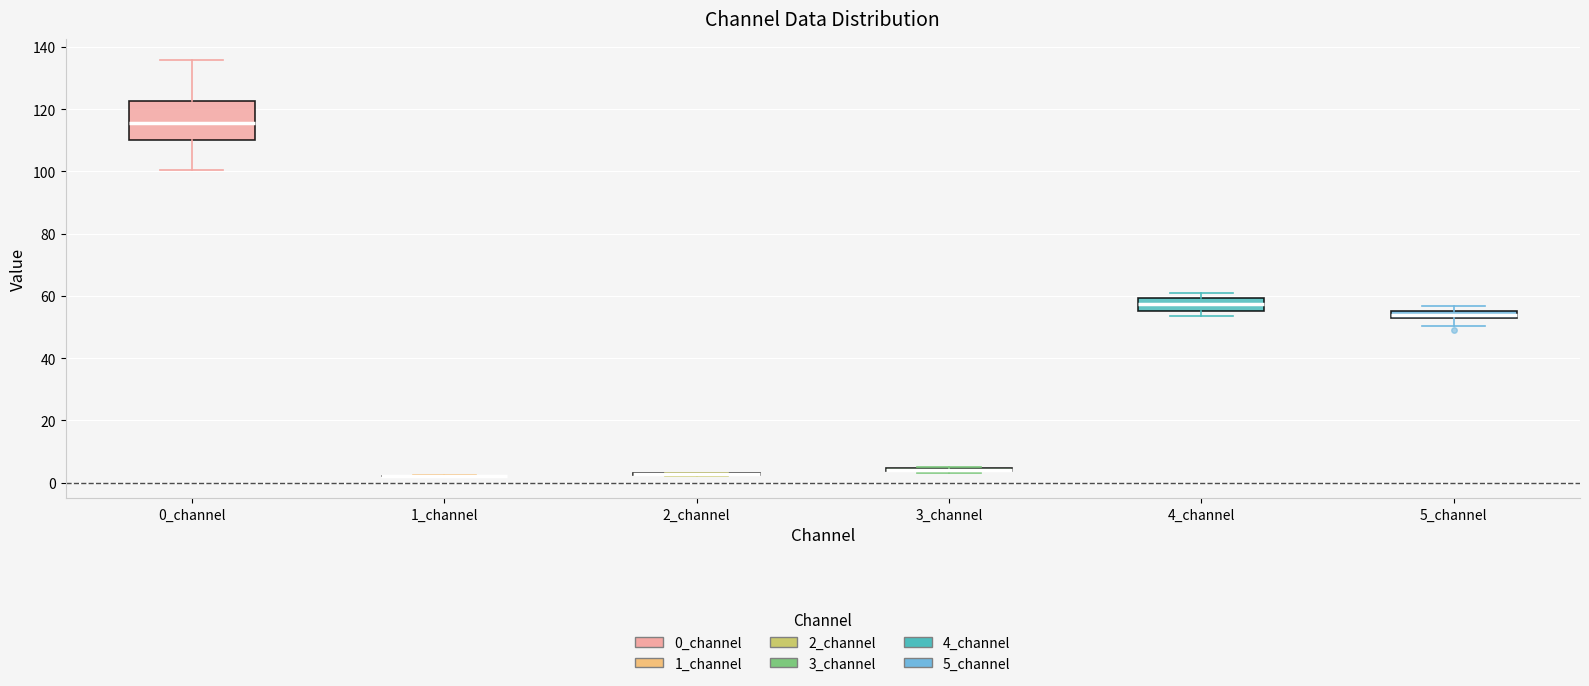

Comparing the boxes themselves (not the whiskers), which one is the tallest?

0_channel